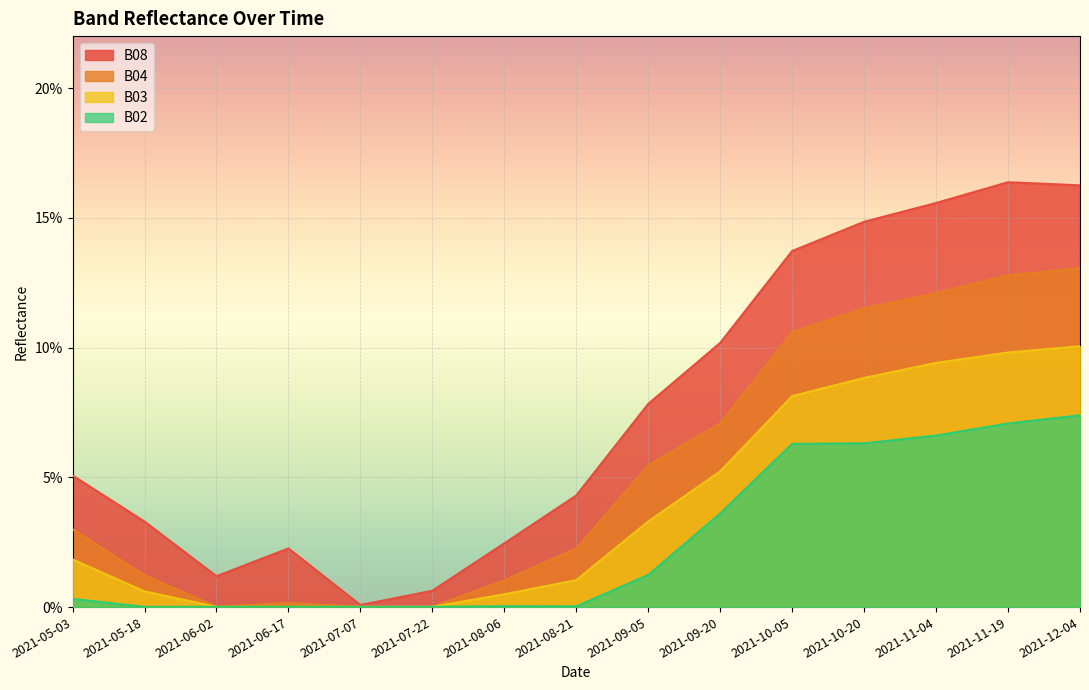

At which category does B08 reach its first local valley?

2021-06-02